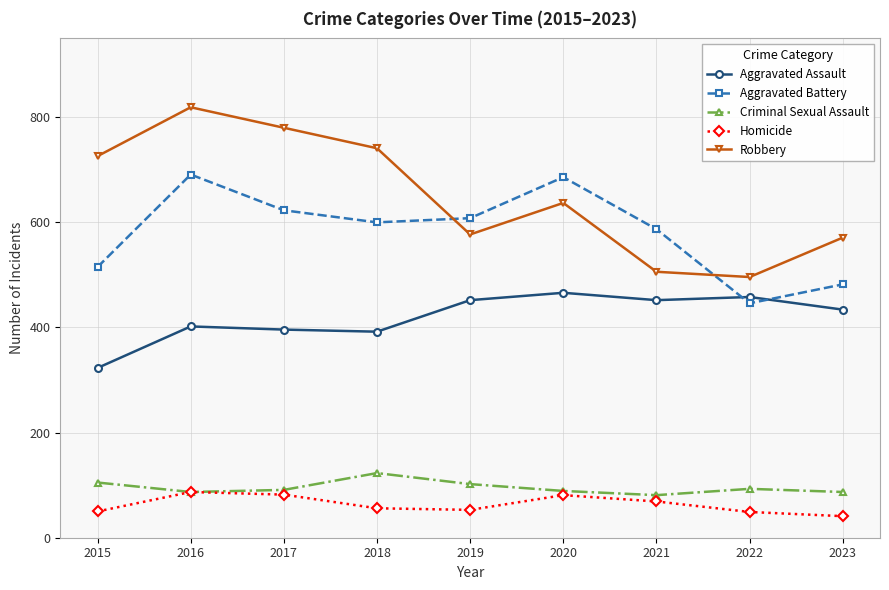

Between 2019 and 2021, which series saw the biggest shift?

Robbery